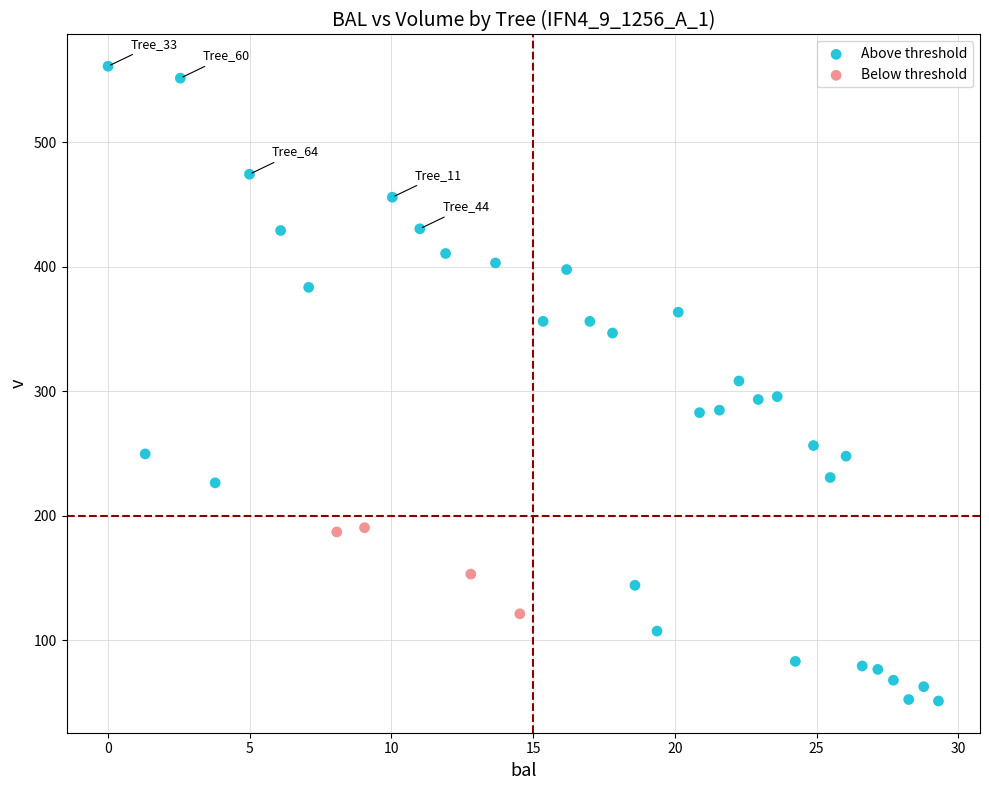

Which series contains the lowest Y value?

Above threshold